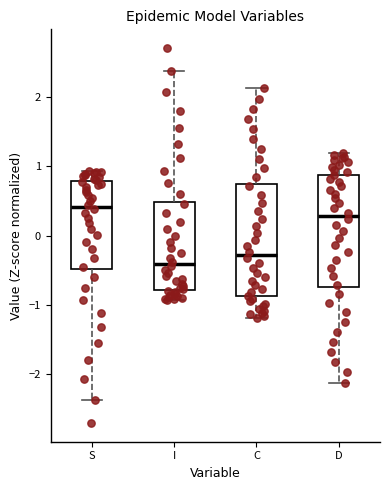

Reading left to right, read every box against the y-axis: the position of its median line, the range the box covers, and the ends of its whiskers. The values are not printed on the chart, so give them approximately, as read against the axis.

S: median 0.4, box -0.5 to 0.8, whiskers -2.4 to 0.9
I: median -0.4, box -0.8 to 0.5, whiskers -0.9 to 2.4
C: median -0.3, box -0.9 to 0.7, whiskers -1.2 to 2.1
D: median 0.3, box -0.7 to 0.9, whiskers -2.1 to 1.2